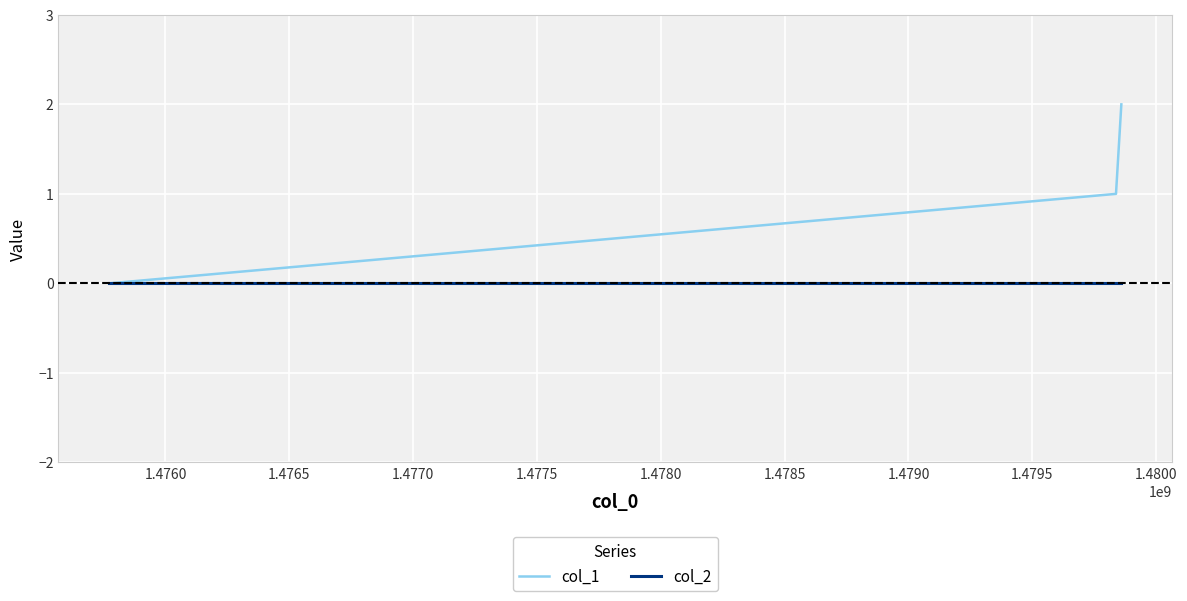

List the series in order of their peak value, lowest first.

col_2, col_1